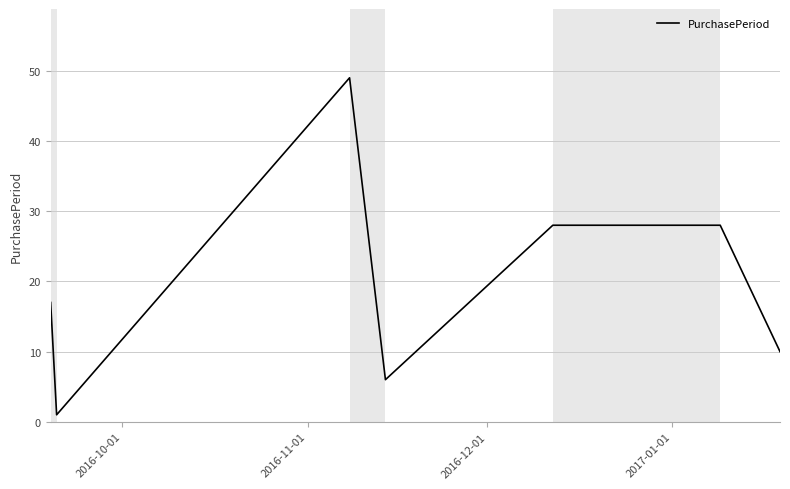

What is the sum of all values?

139